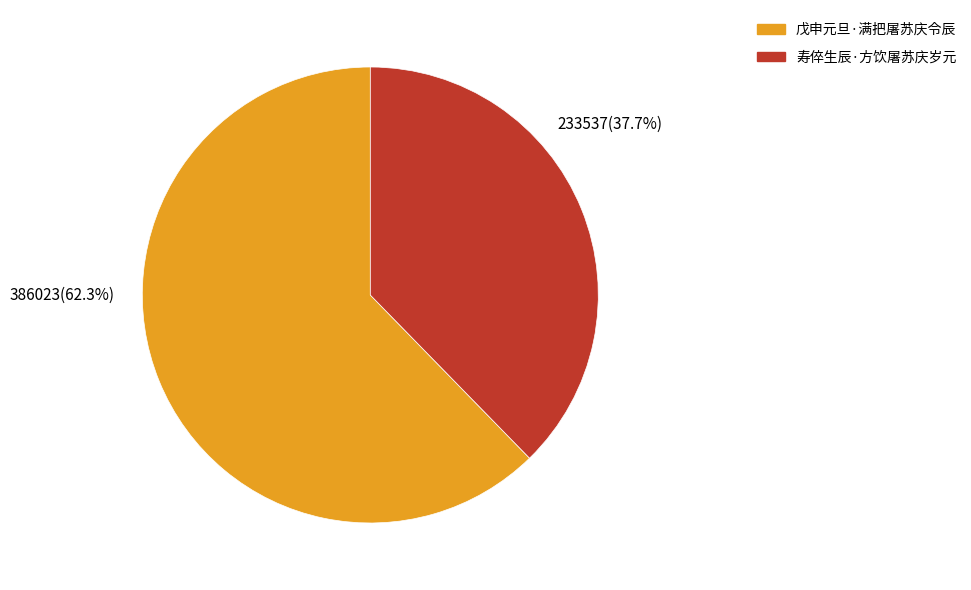

Between 寿倅生辰·方饮屠苏庆岁元 and 戊申元旦·满把屠苏庆令辰, which is larger?

戊申元旦·满把屠苏庆令辰